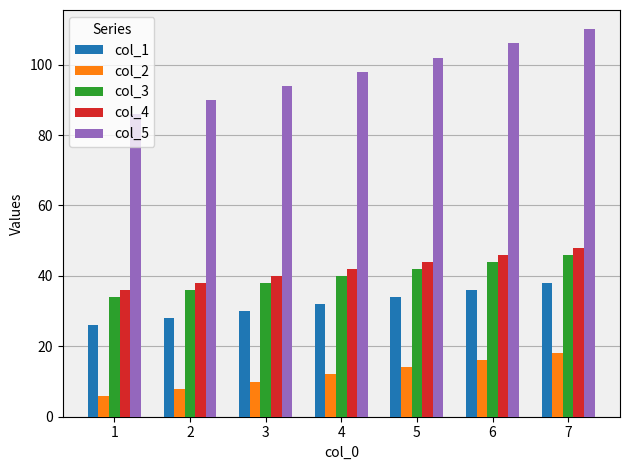

How many bars are there in total?

35